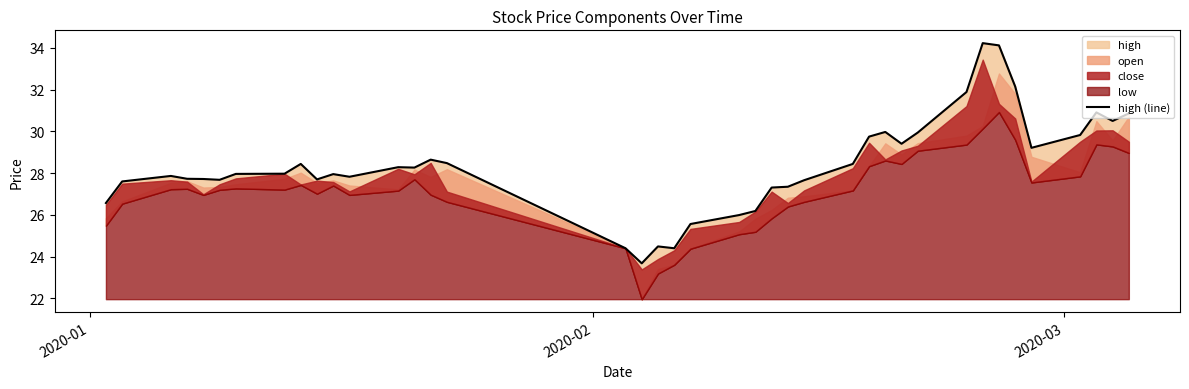

Reading left to right, list all the values displayed in this chart.

26.6	27.6	27.9	27.7	27.7	27.7	28.0	28.0	28.4	27.7	28.0	27.8	28.3	28.3	28.6	28.5	24.4	23.7	24.5	24.4	25.6	26.0	26.2	27.3	27.3	27.7	28.4	29.7	30.0	29.4	29.9	31.9	34.2	34.1	32.1	29.2	29.8	30.9	30.5	30.9